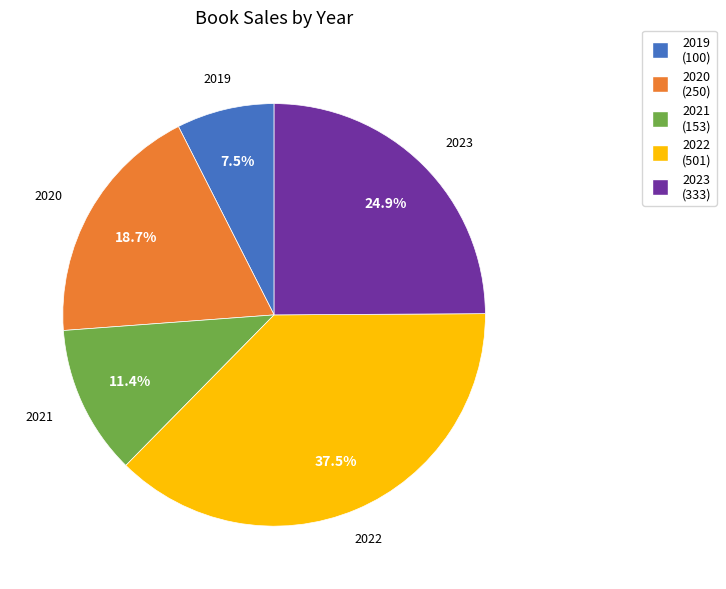

What is the smallest slice in the pie chart?

2019